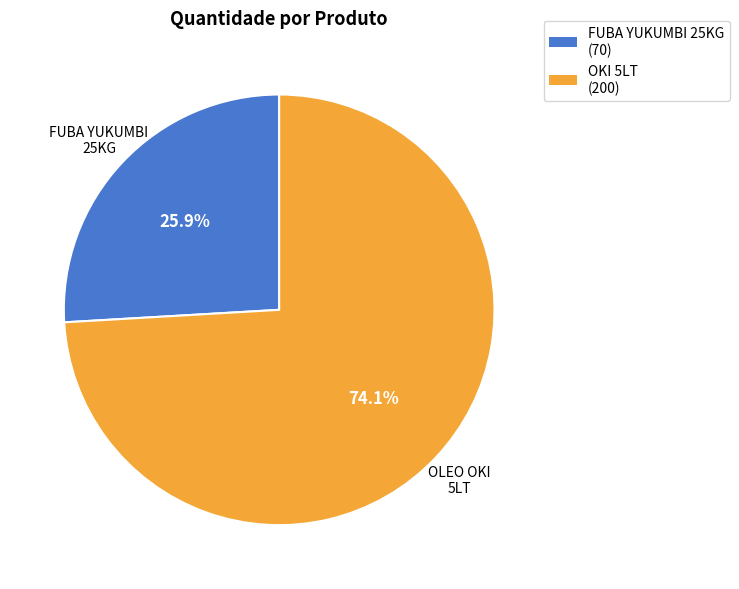

Is there any slice that represents more than half of the pie?

Yes